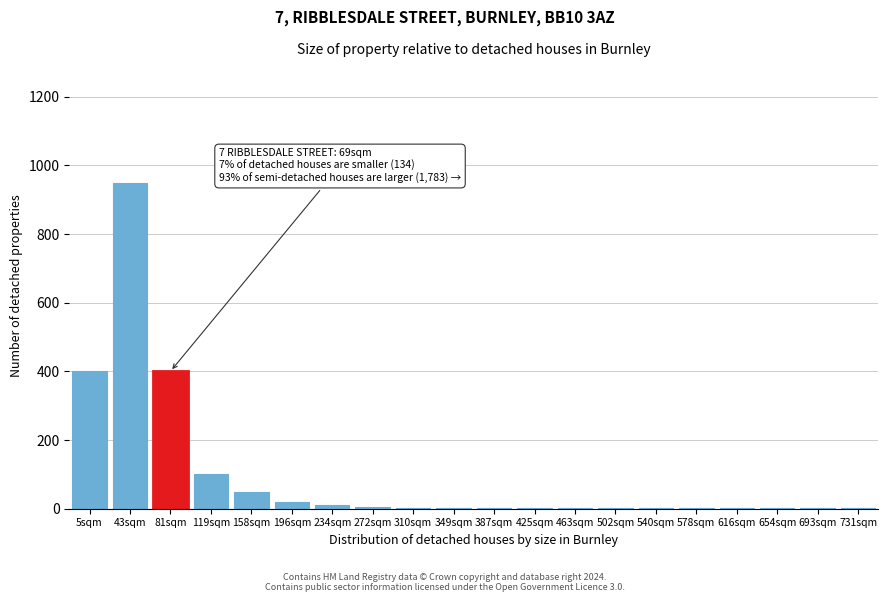

True or false: the data shows 2 at 349sqm.

True